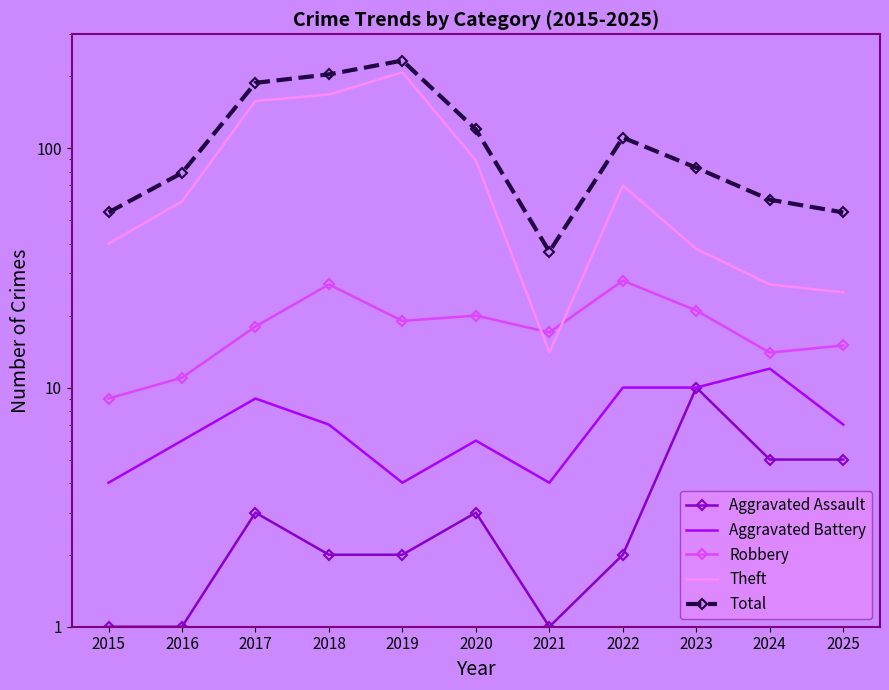

At which label does Robbery first exceed 18?

2018